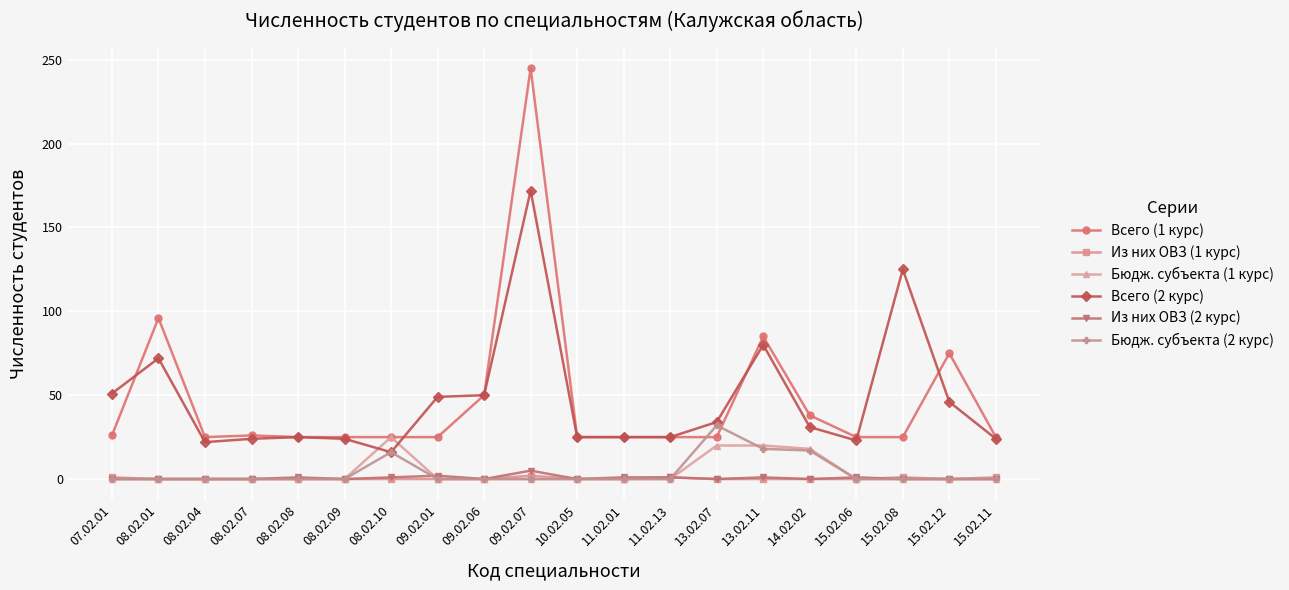

Between 14.02.02 and 15.02.11, which series saw the biggest shift?

Бюдж. субъекта (1 курс)